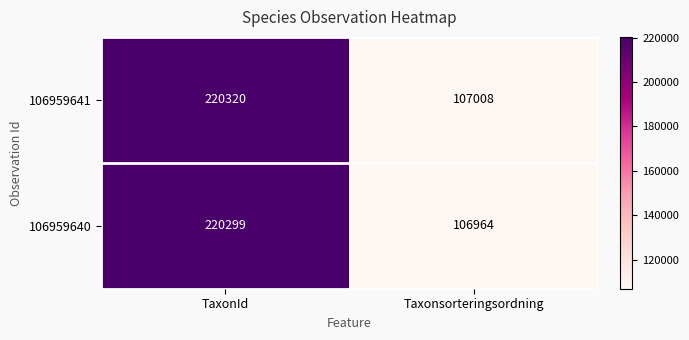

The value of 106959640 at TaxonId is 332420. True or false?

False